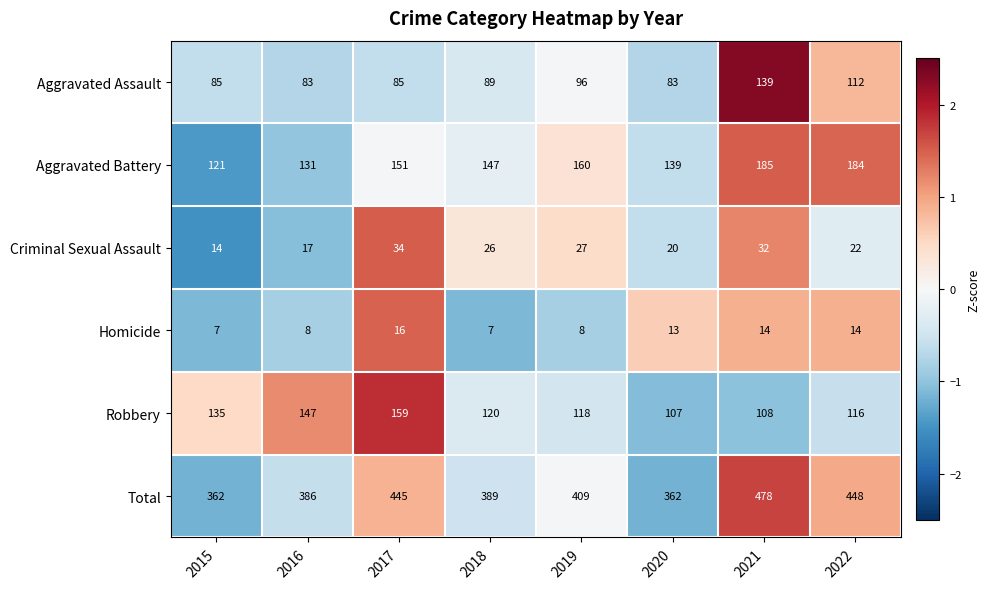

Which series changed the most between 2020 and 2021?

Total